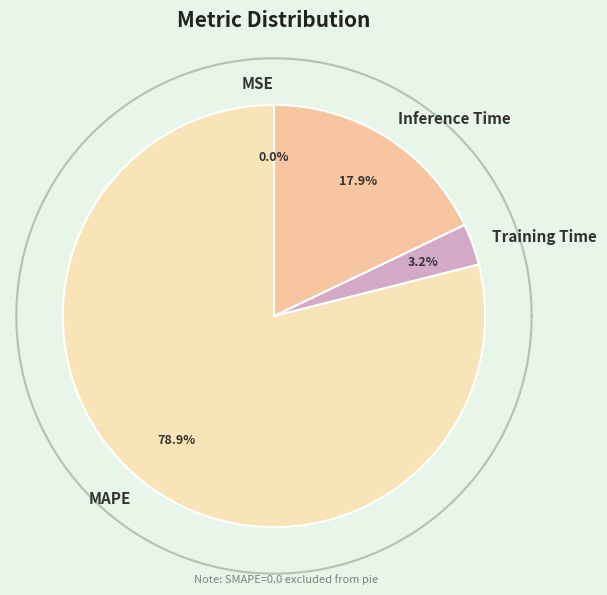

Which slice represents more than half of the pie?

MAPE